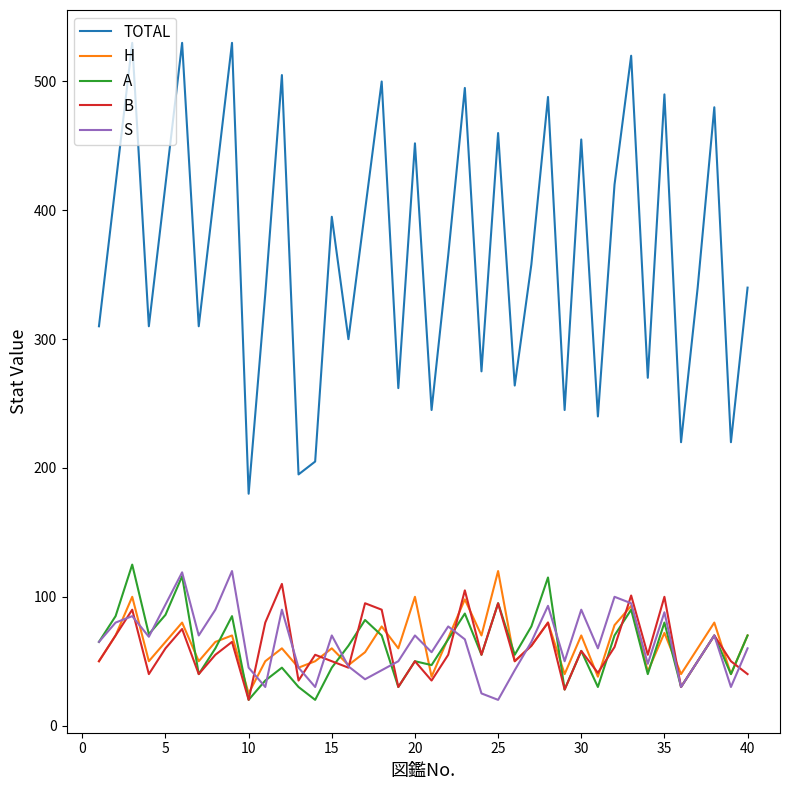

True or false: TOTAL and A cross at least once.

False